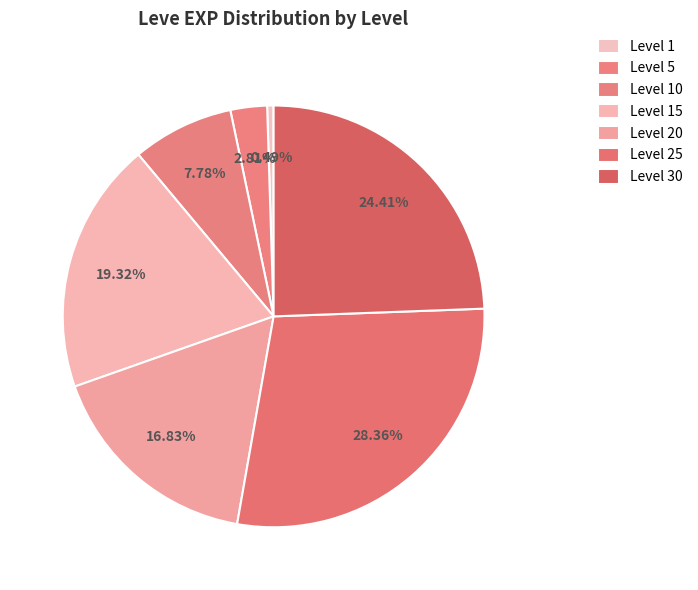

Approximately how many times larger is the value at Level 5 compared to Level 30?

0.1